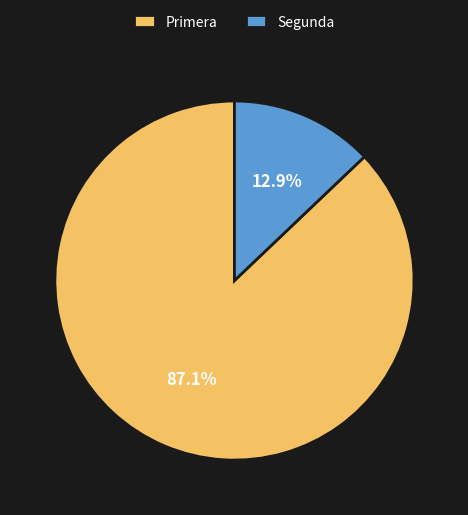

Is there a majority slice in this chart?

Yes